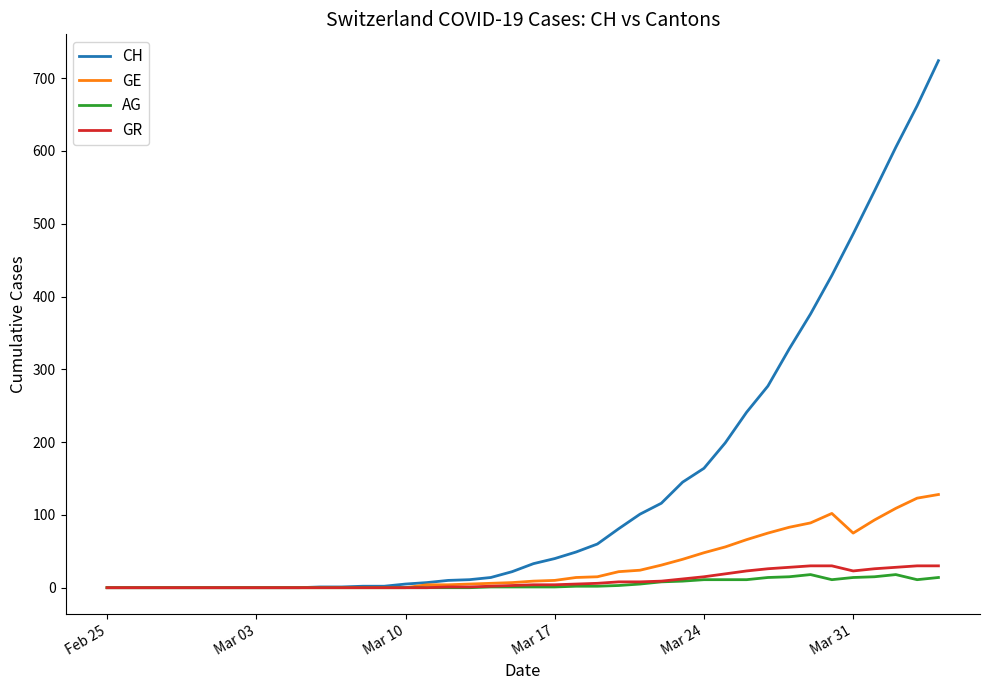

What is the greatest value displayed?

724